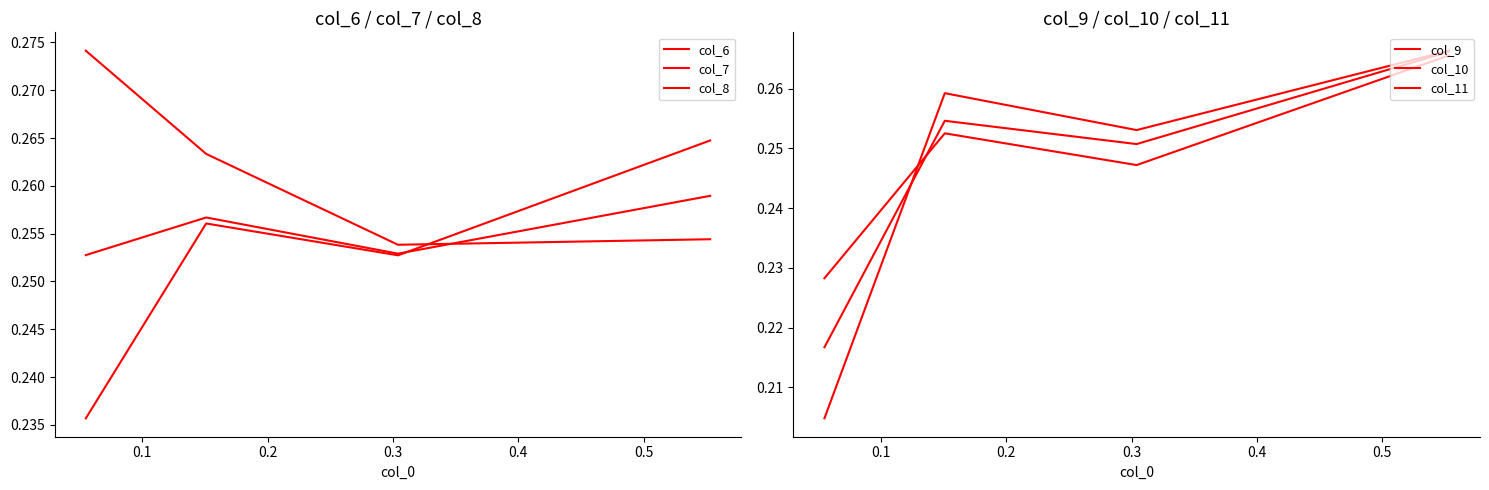

The col_9 series shows 0.2 at 0.2. True or false?

True